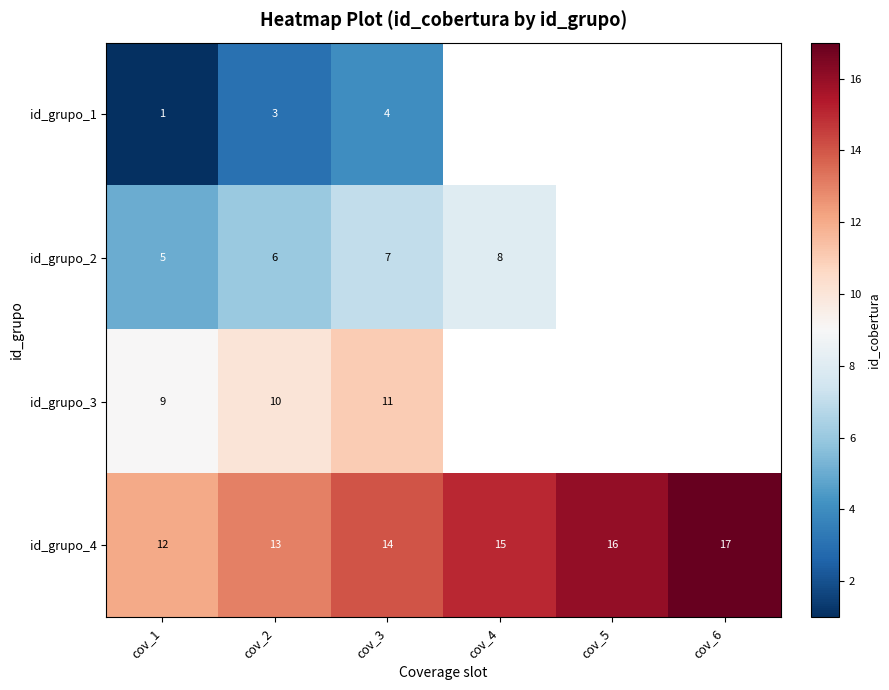

What is the difference between the maximum and second lowest values in the id_grupo_4 series?

4